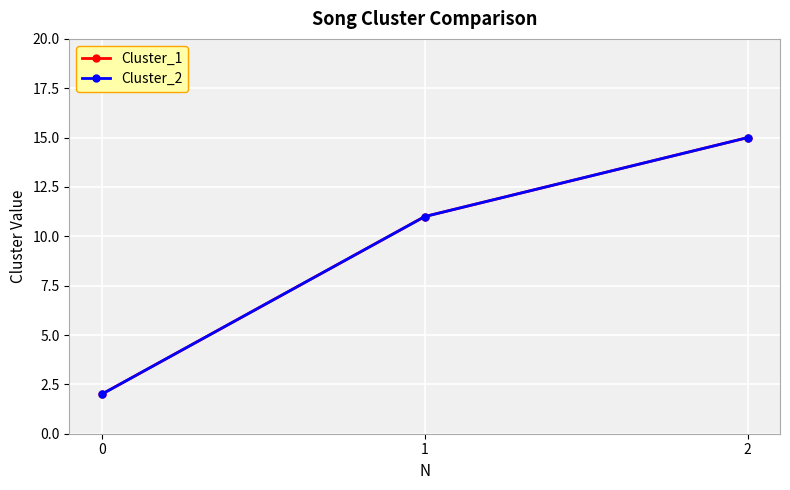

Does the chart display data point markers on the line(s)?

Yes